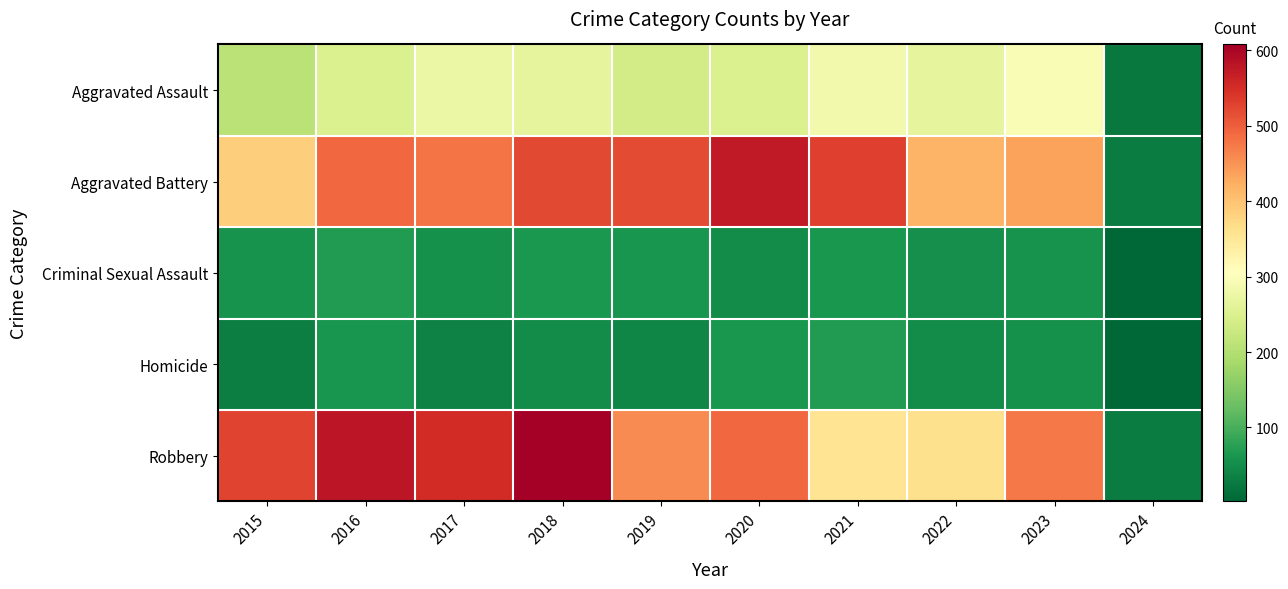

What is the minimum value shown in the chart?

2